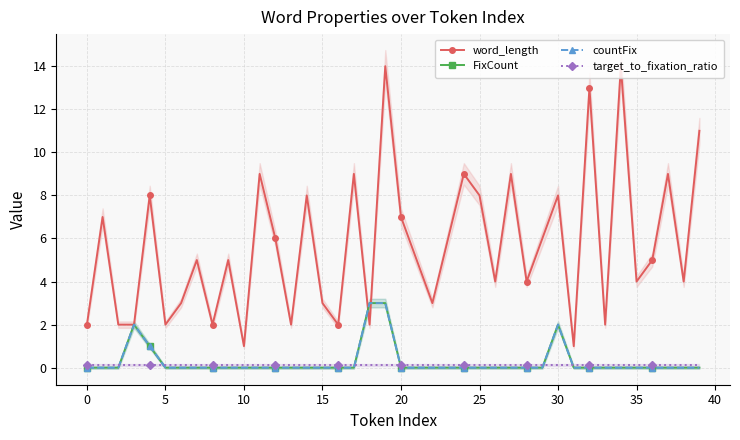

At which category is the sum across all series the highest?

19